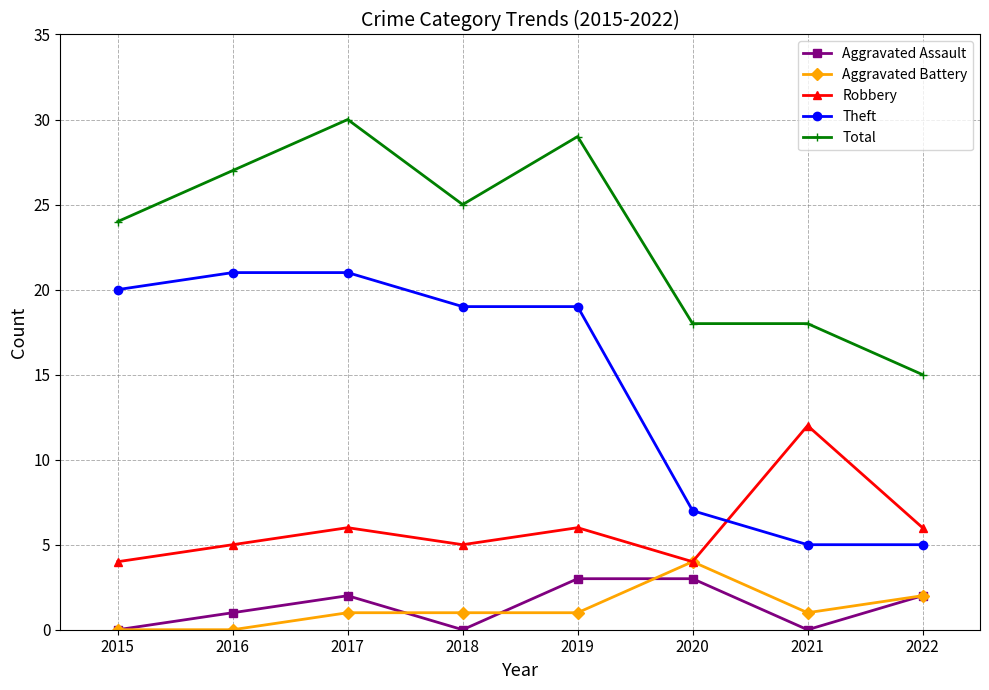

How many lines are shown in the chart?

5